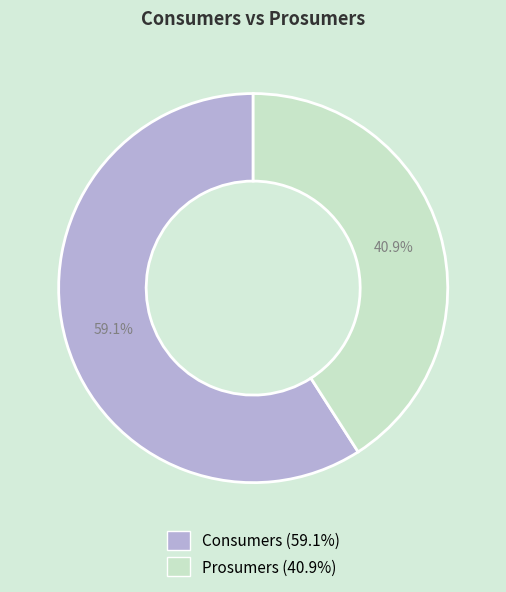

Approximately how many times larger is the value at Consumers compared to Prosumers?

1.4